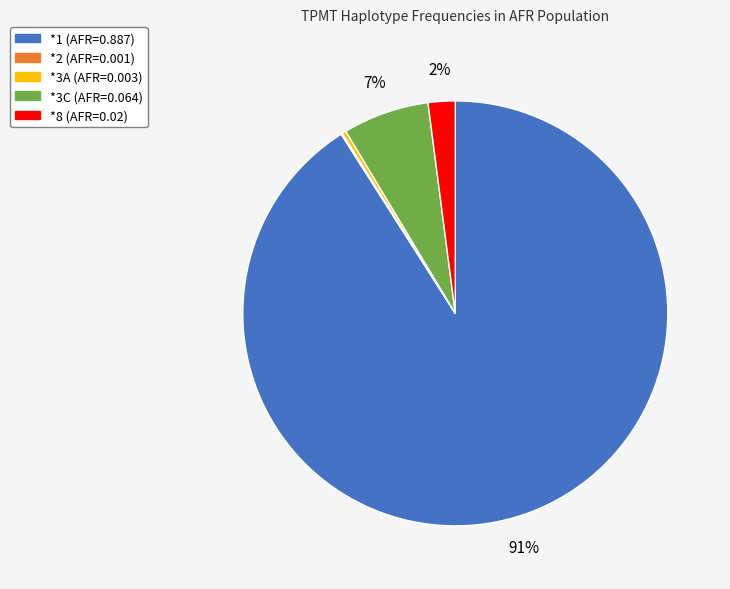

What is the majority slice?

*1